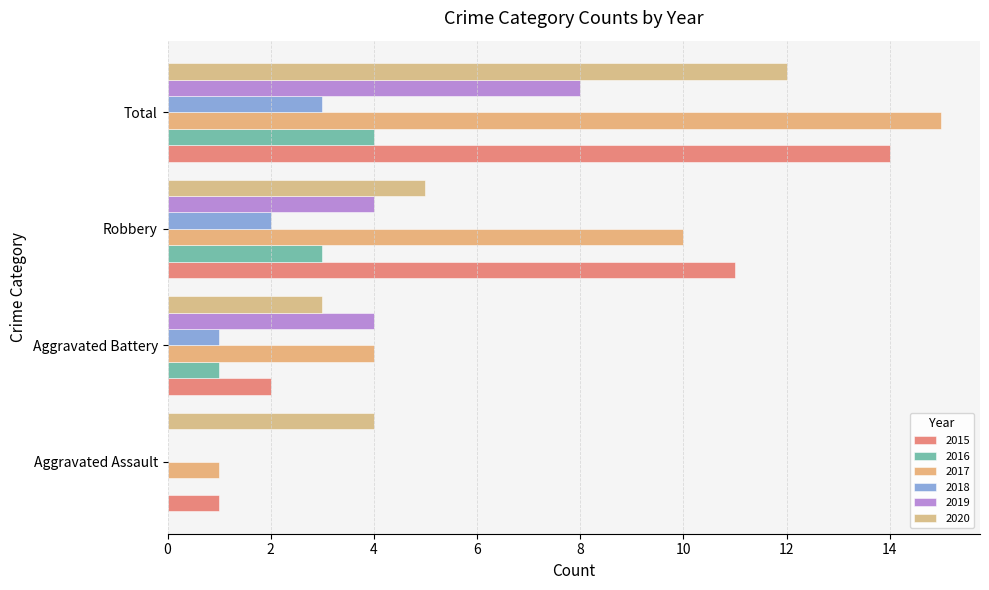

Reading left to right, what are all the values shown in this chart?

2015: Aggravated Assault=1	Aggravated Battery=2	Robbery=11	Total=14
2016: Aggravated Assault=0	Aggravated Battery=1	Robbery=3	Total=4
2017: Aggravated Assault=1	Aggravated Battery=4	Robbery=10	Total=15
2018: Aggravated Assault=0	Aggravated Battery=1	Robbery=2	Total=3
2019: Aggravated Assault=0	Aggravated Battery=4	Robbery=4	Total=8
2020: Aggravated Assault=4	Aggravated Battery=3	Robbery=5	Total=12